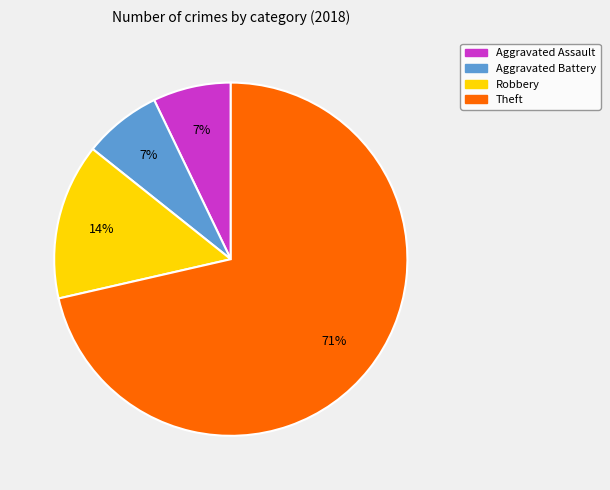

How many segments does this pie chart have?

4